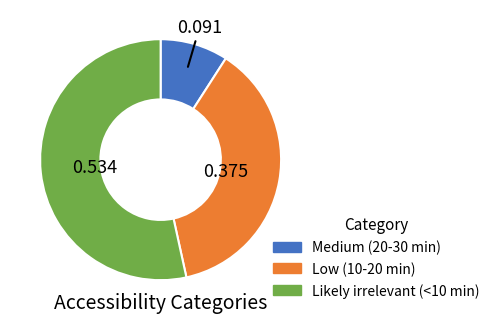

Combined, do Medium (20-30 min) and Likely irrelevant (<10 min) account for over 50%?

Yes